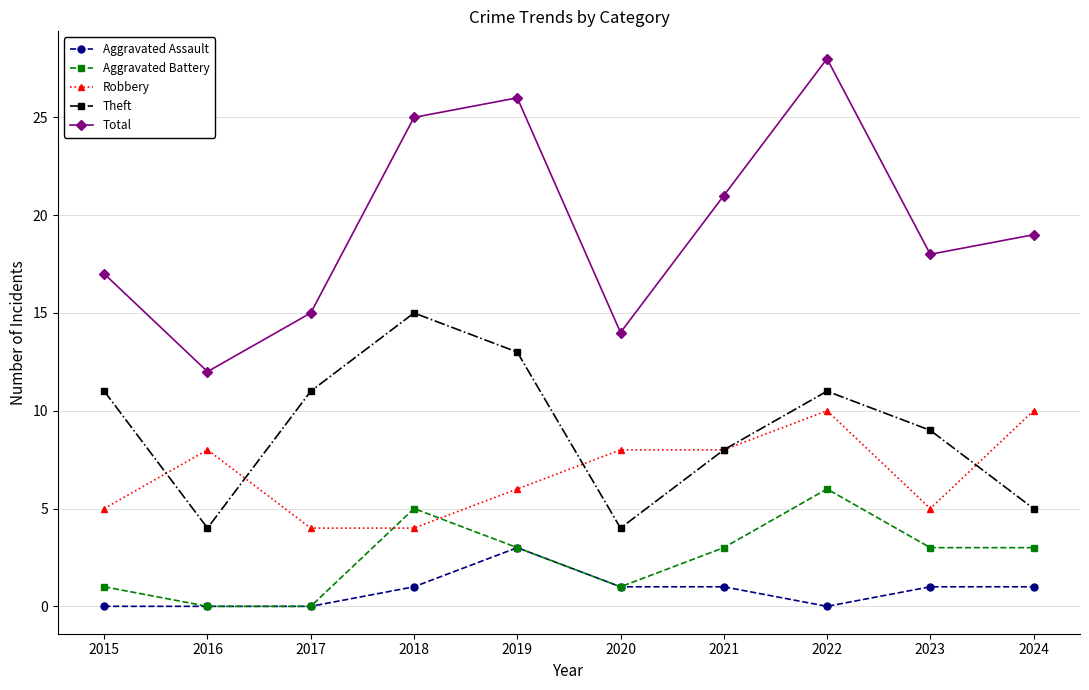

Where is the first local minimum for Theft?

2016